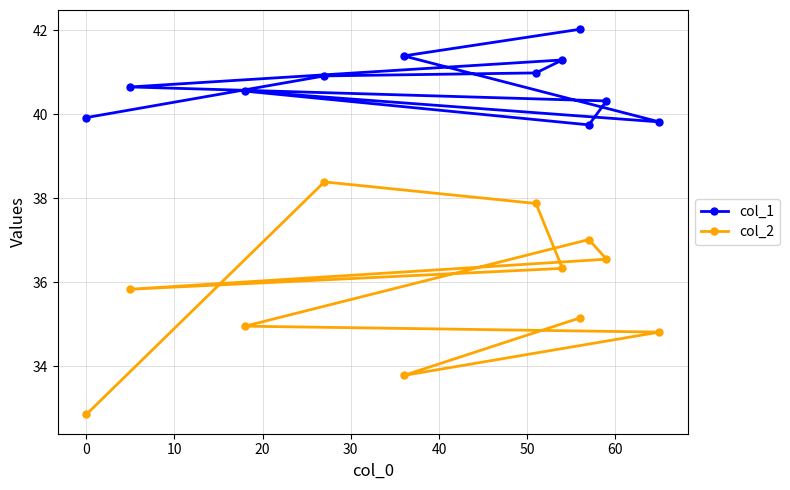

Which series has the largest range (max minus min)?

col_2